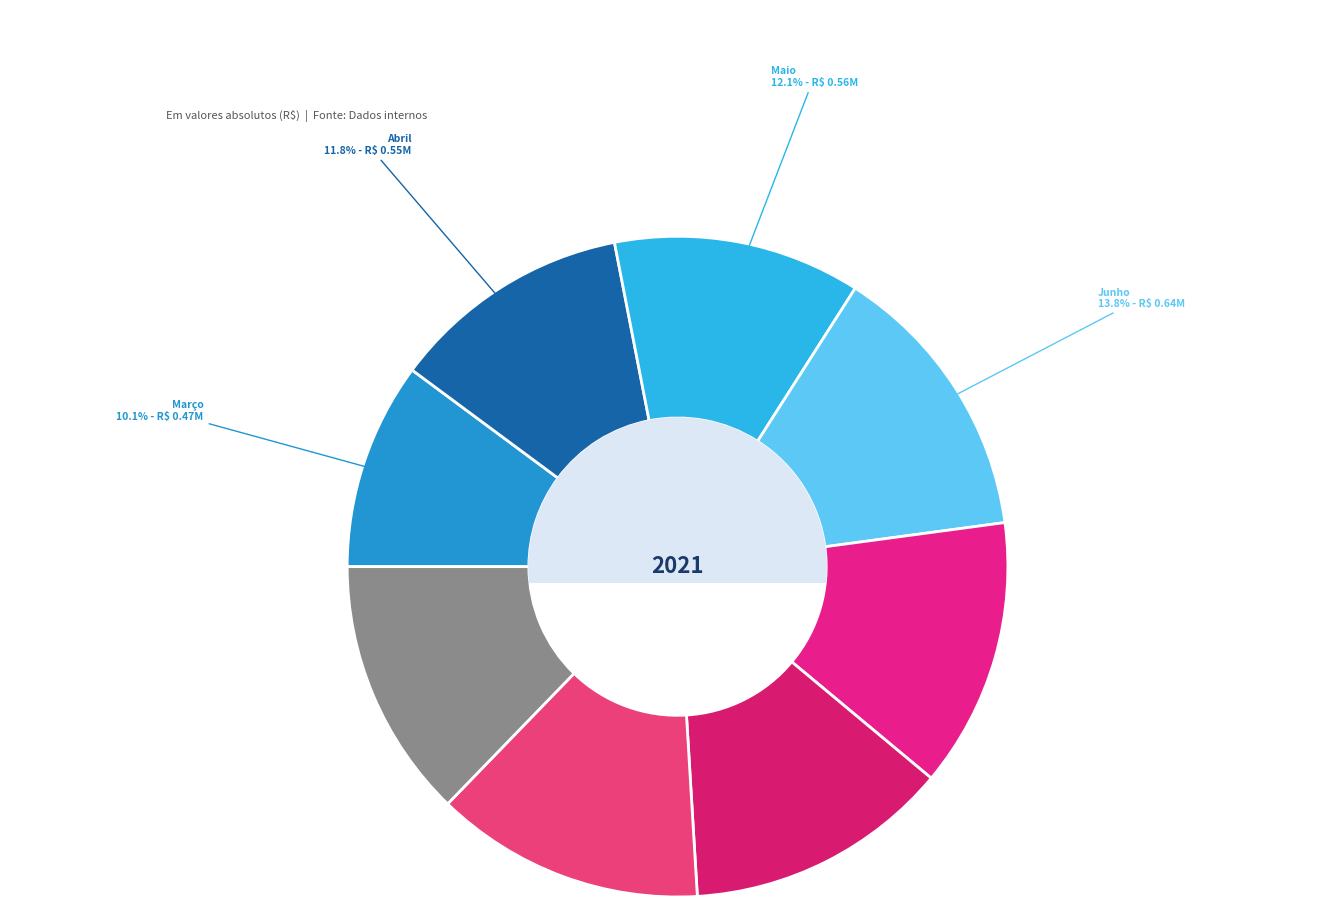

Count the number of slices in the pie.

8